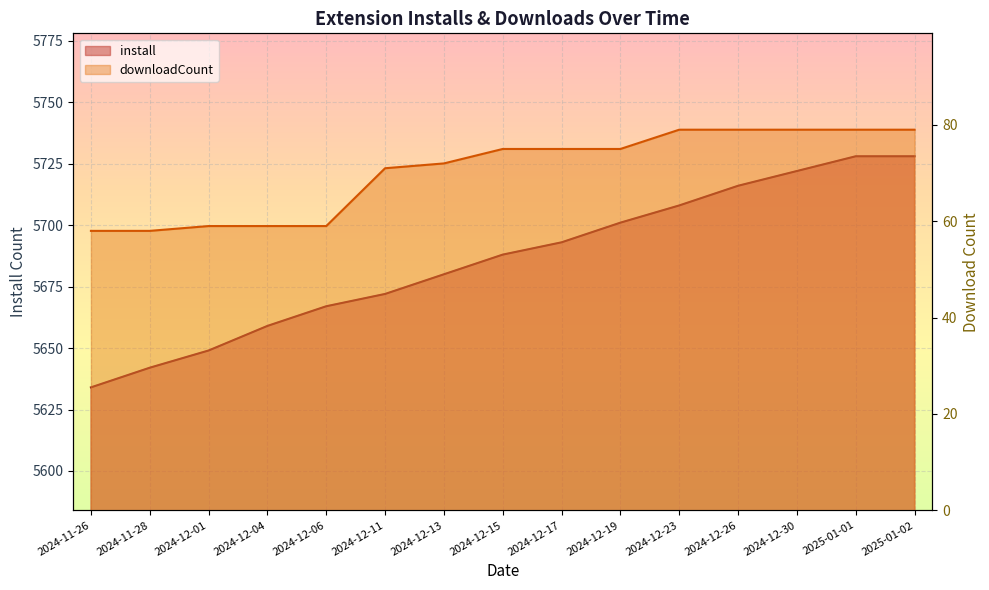

How many values in the downloadCount series are below 75?

7